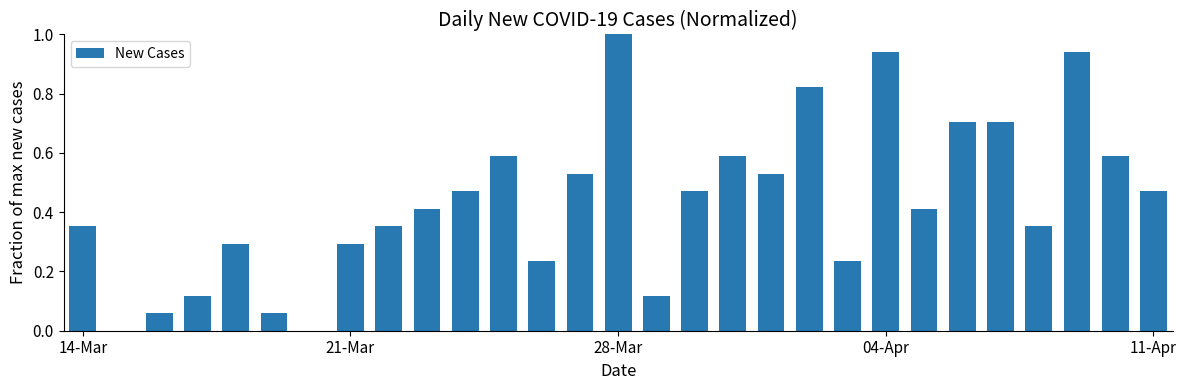

What is the sum of all values?

12.6